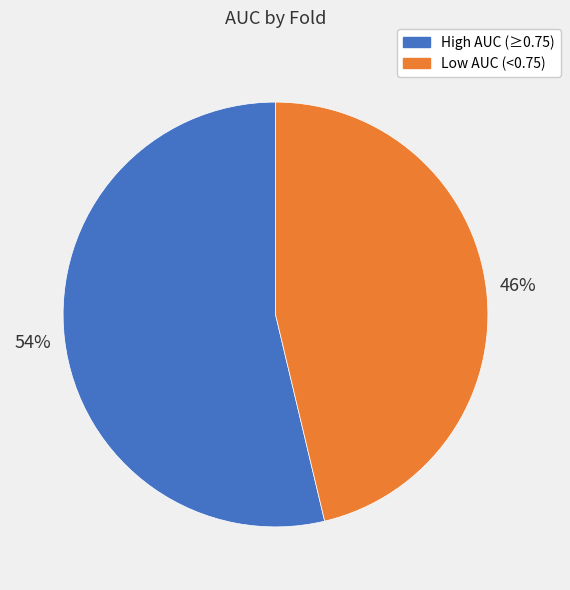

To the nearest percent, what is the average slice percentage?

50%